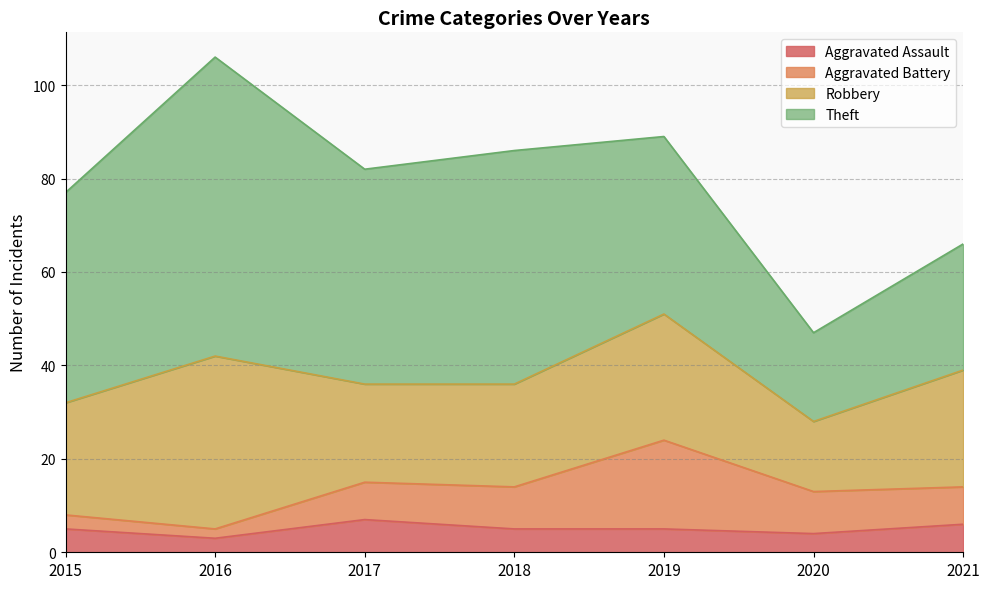

What is the minimum value for Aggravated Battery?

2